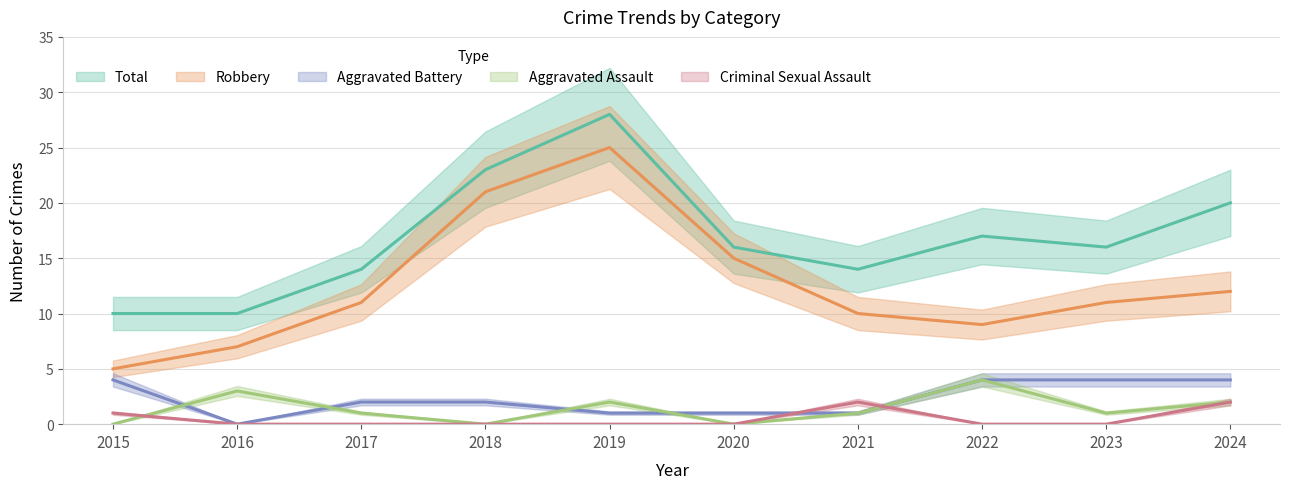

True or false: Aggravated Battery has a value of 0 at 2016.

True